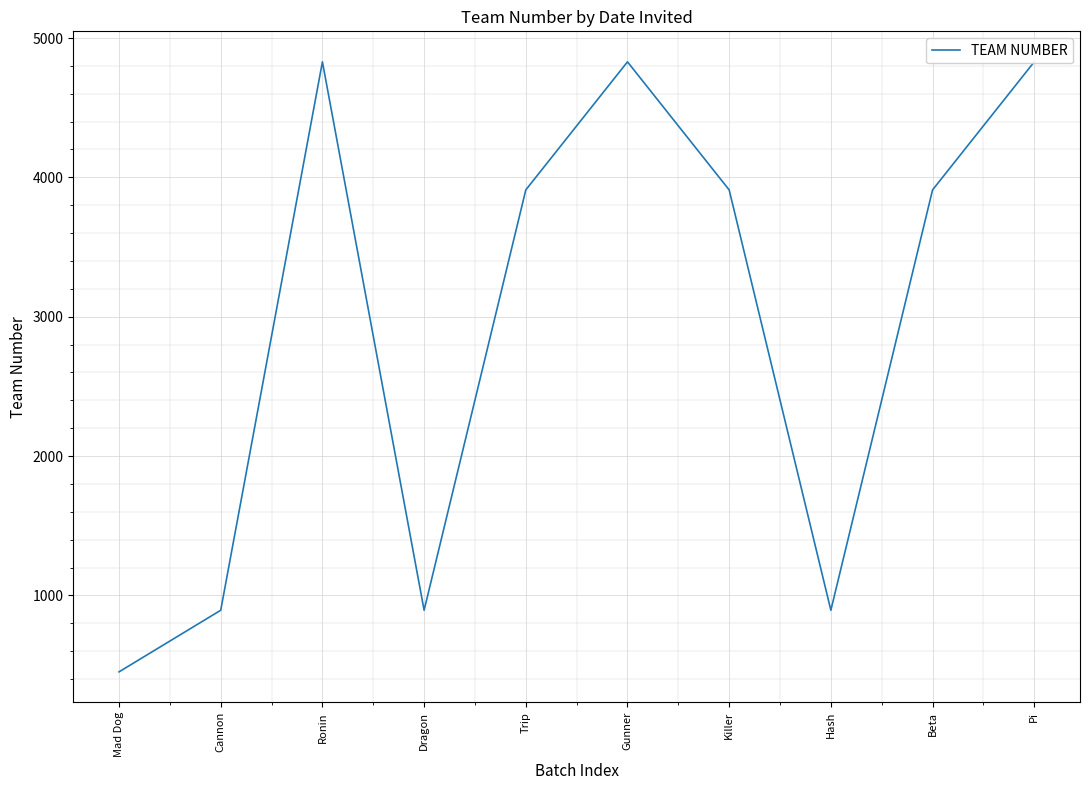

What is the greatest value displayed?

4829